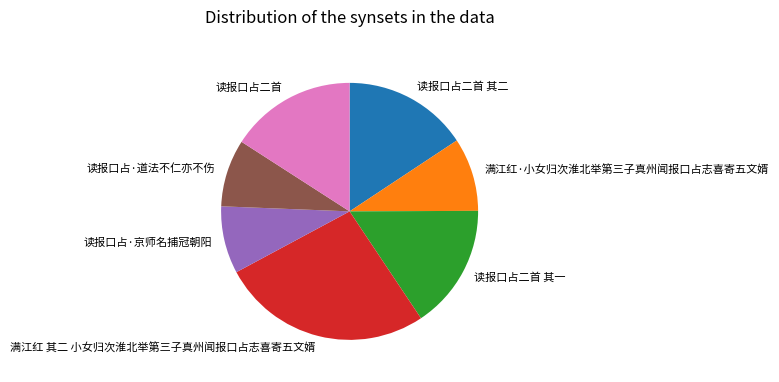

Which slice is the largest?

满江红 其二 小女归次淮北举第三子真州闻报口占志喜寄五文婿